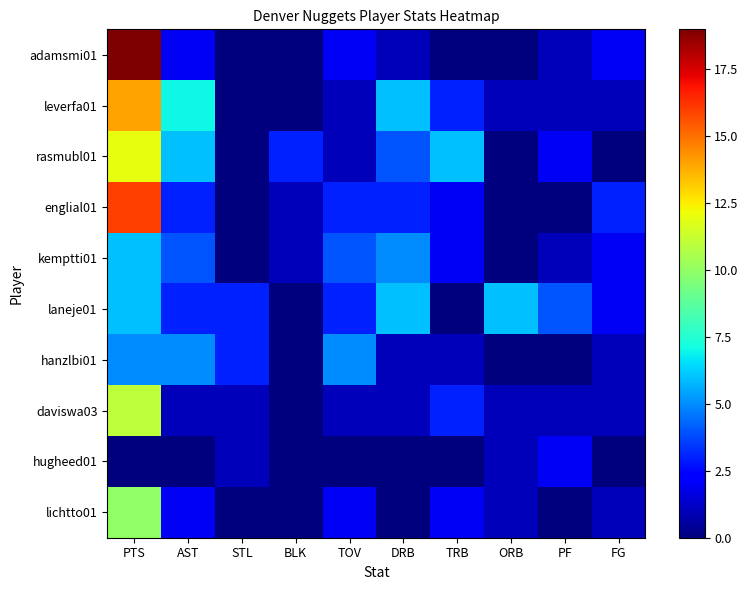

At which category is the sum across all series the highest?

PTS